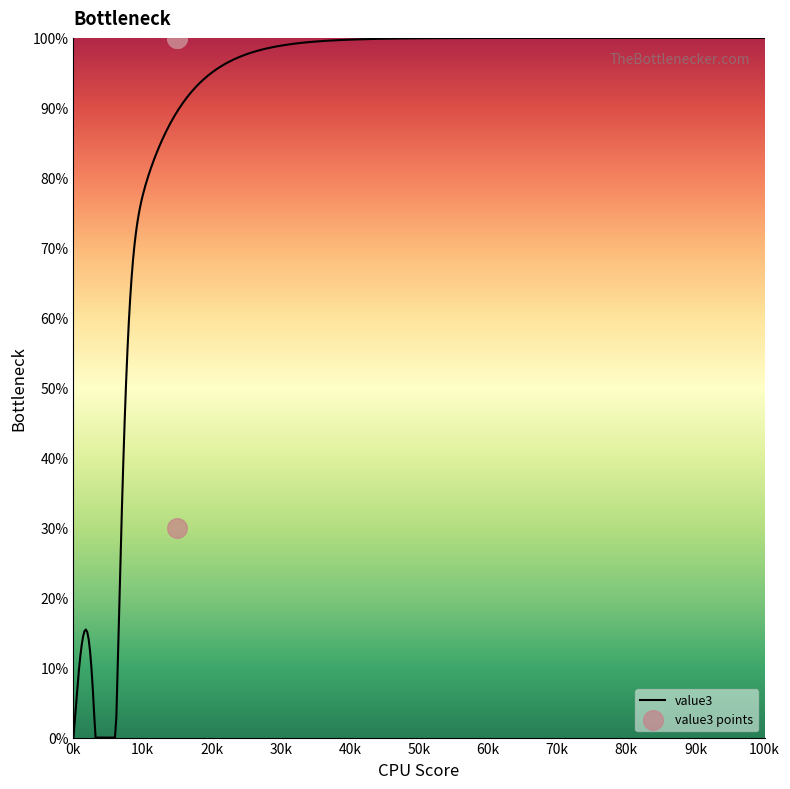

What is the highest value of the value3 series?

100.0